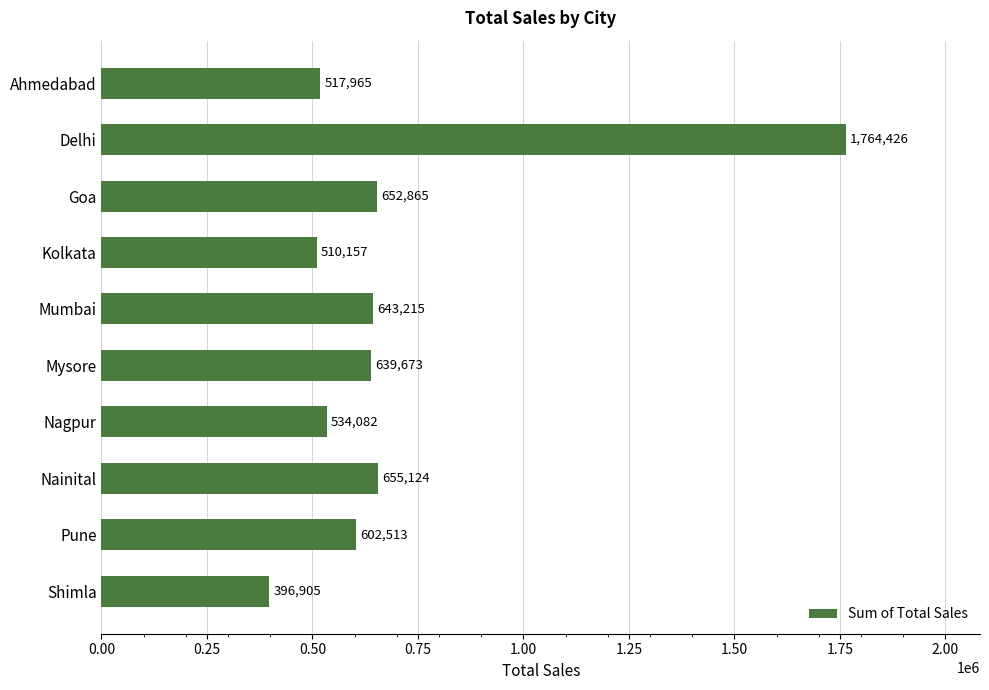

At which category does the chart reach its peak across all series?

Delhi